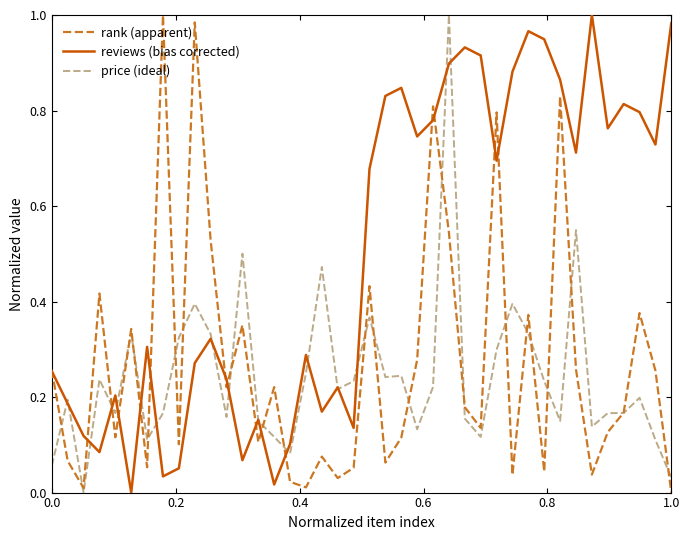

Which series has the largest total across all categories?

reviews (bias corrected)